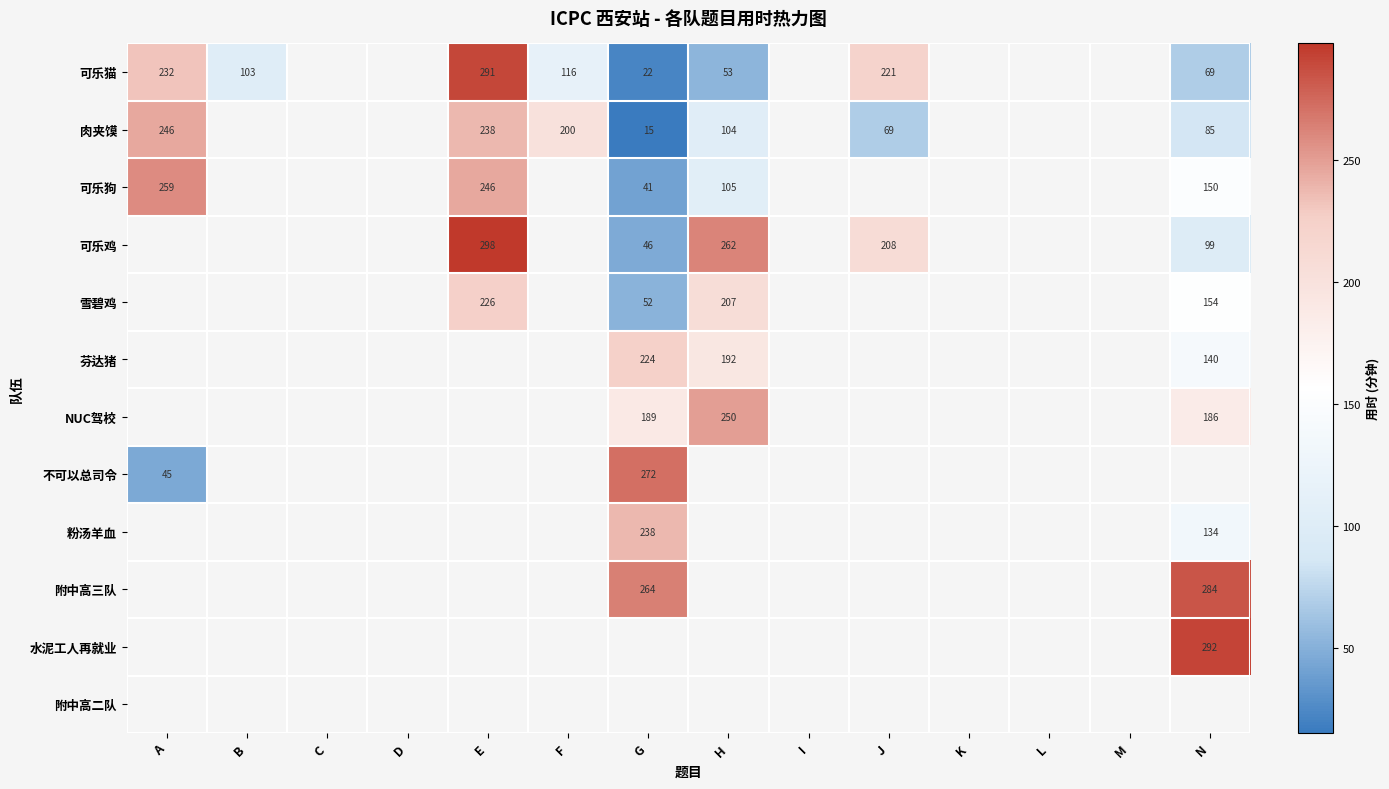

True or false: 附中高三队 has a value of 264 at G.

True